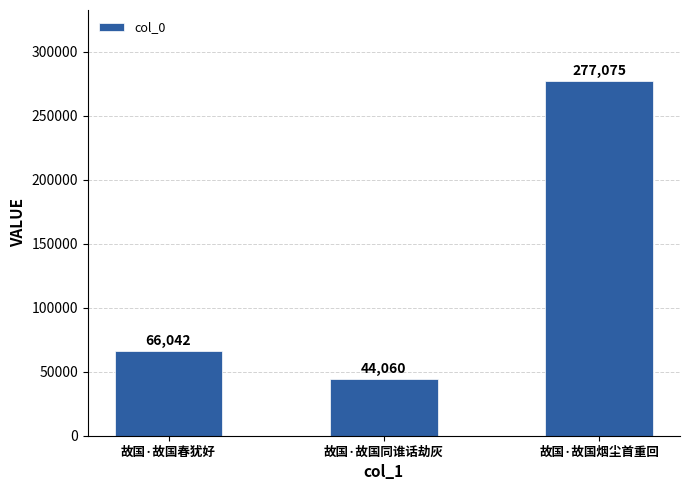

List the labels in order of value, smallest first.

故国·故国同谁话劫灰, 故国·故国春犹好, 故国·故国烟尘首重回